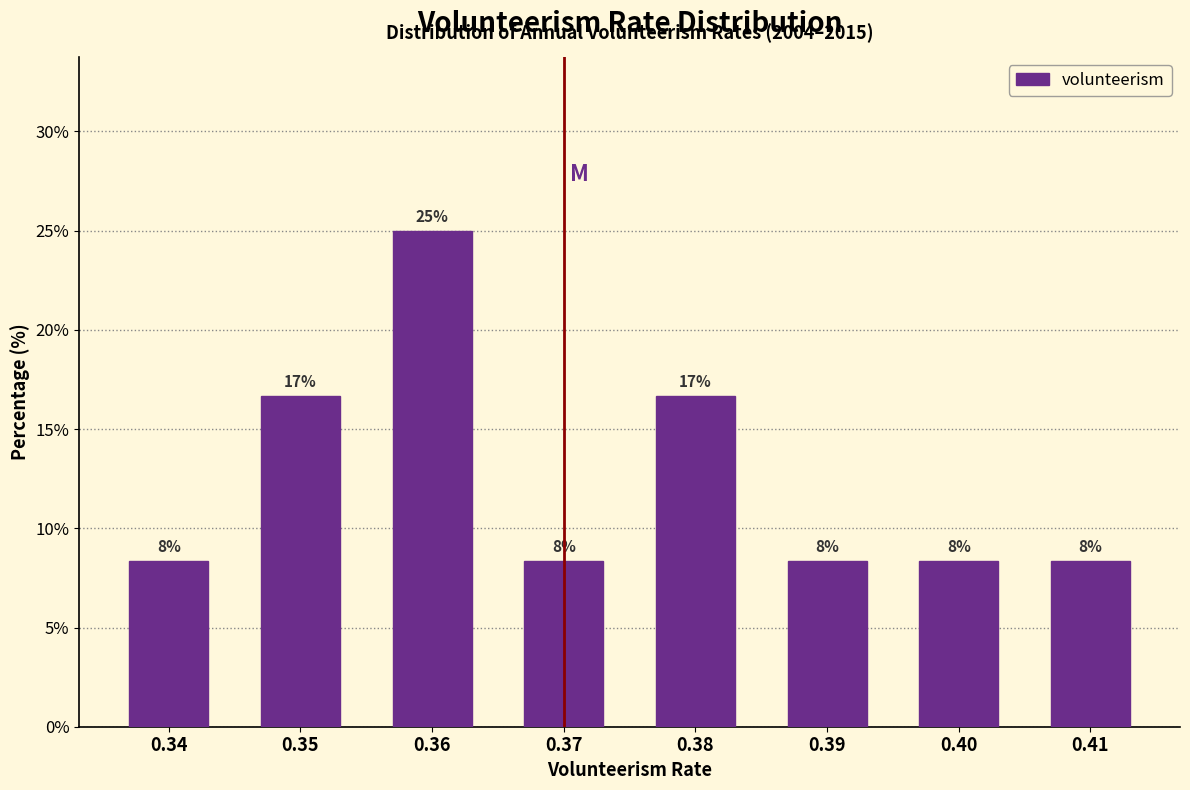

How many bars are there in total?

8